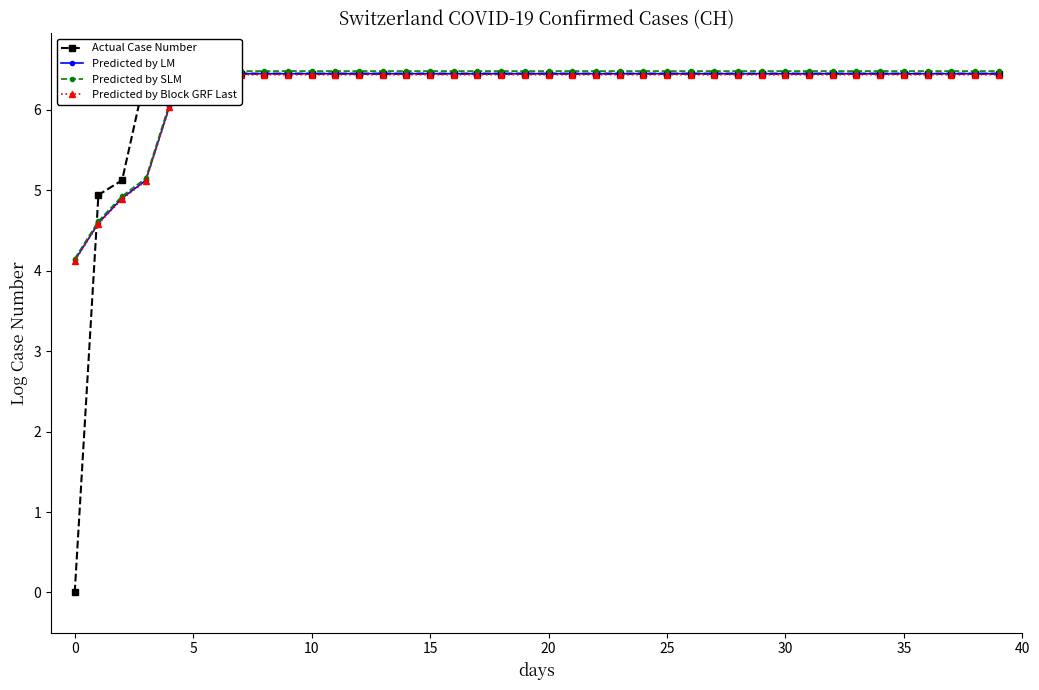

How many categories are shown in the chart?

40